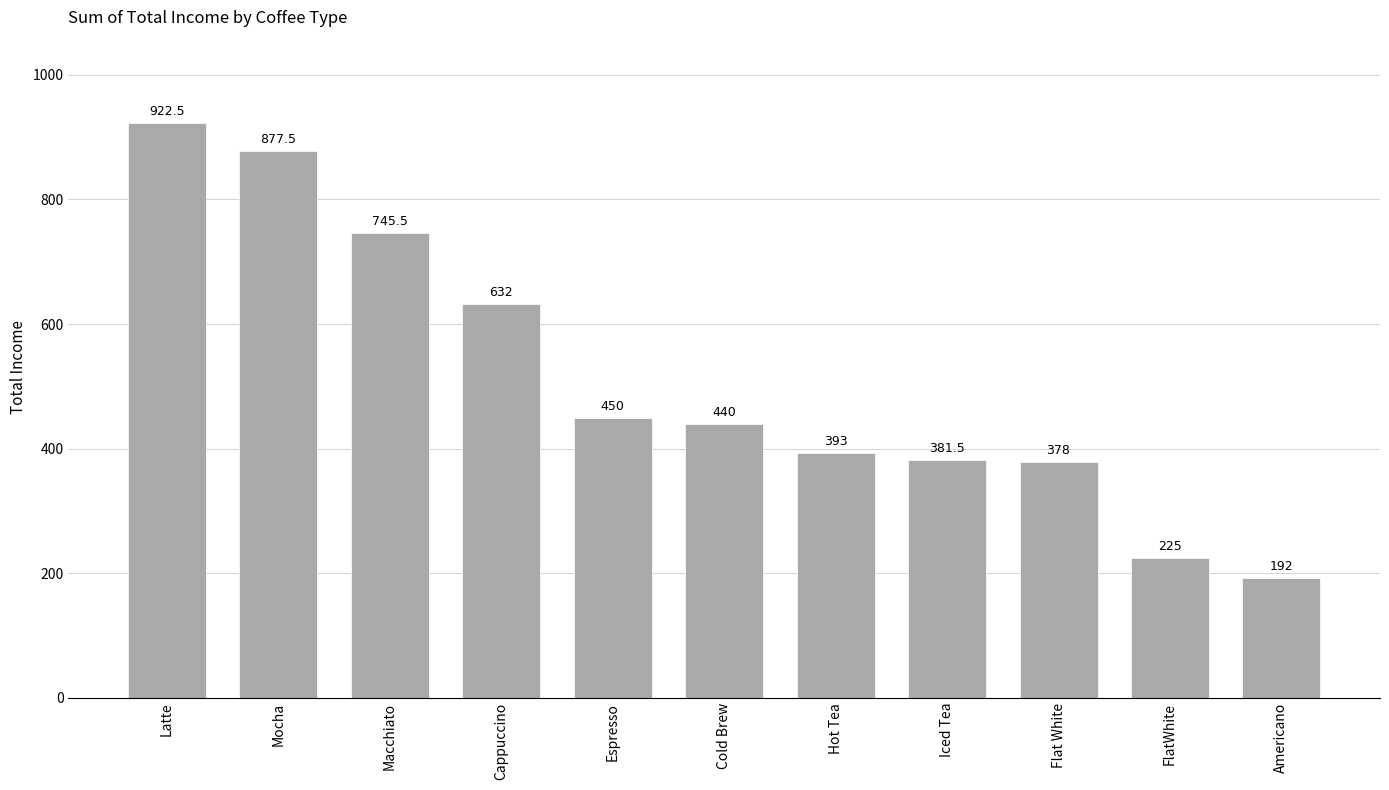

Where is the data nearest to the value 557?

Cappuccino